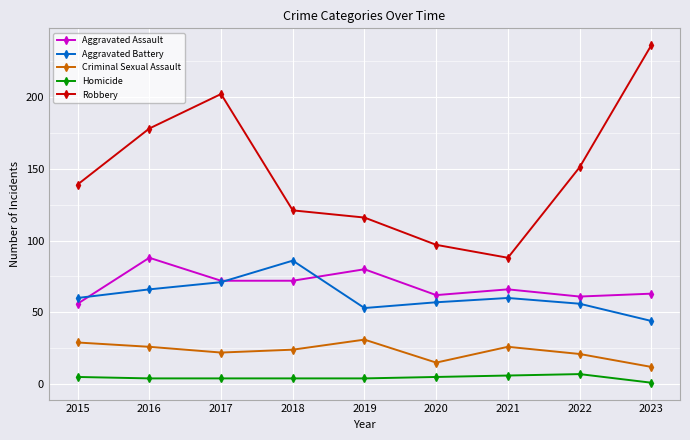

How many interior local peaks does the Robbery series have?

1